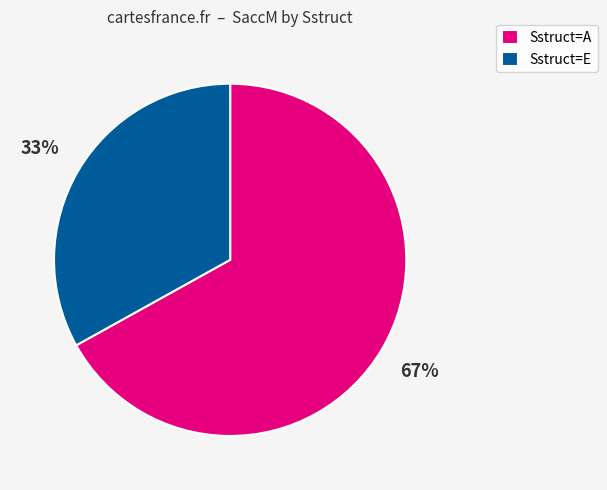

To the nearest percent, what is the average slice percentage?

50%